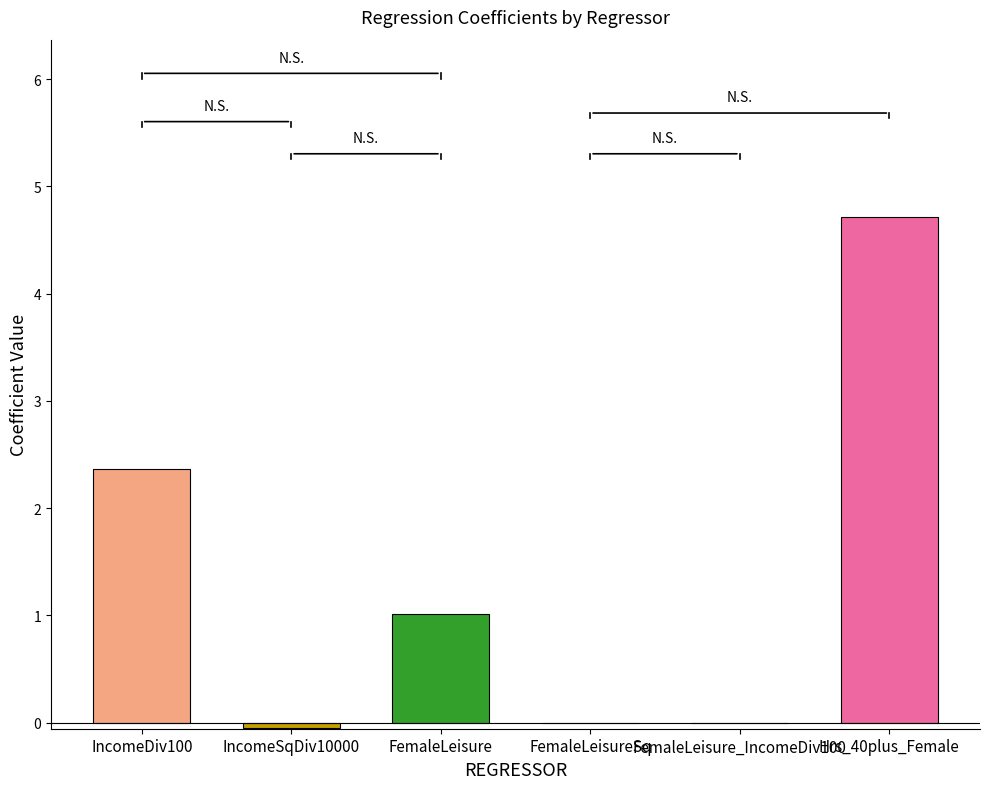

Which has a higher value, IncomeSqDiv10000 or FemaleLeisure?

FemaleLeisure